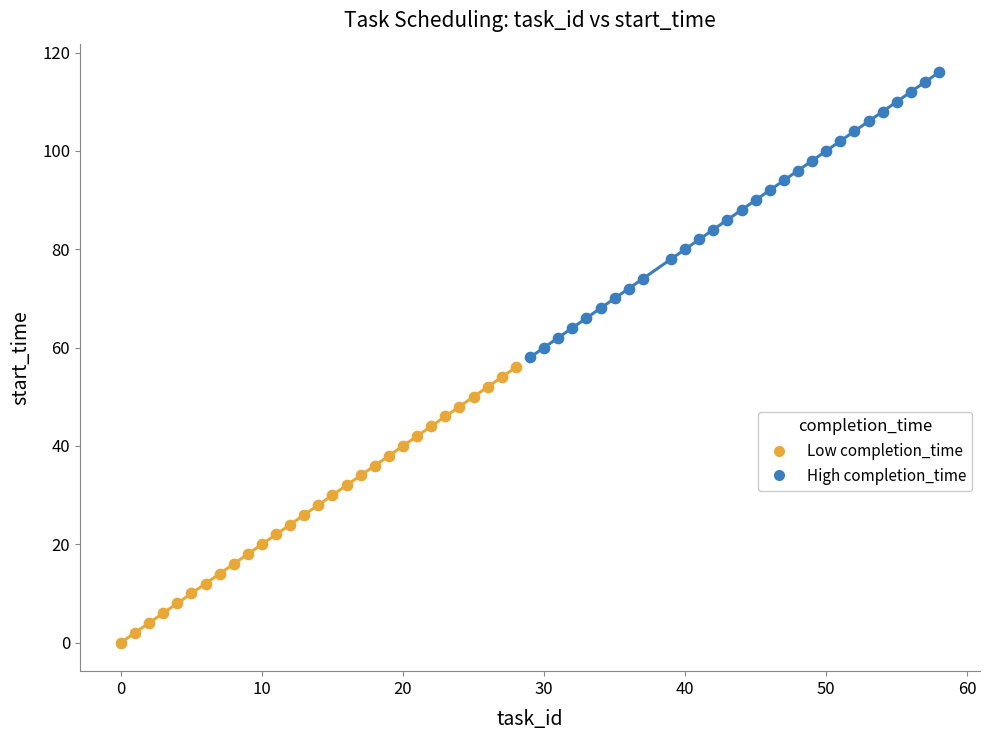

Which series reaches the minimum Y coordinate?

Low completion_time